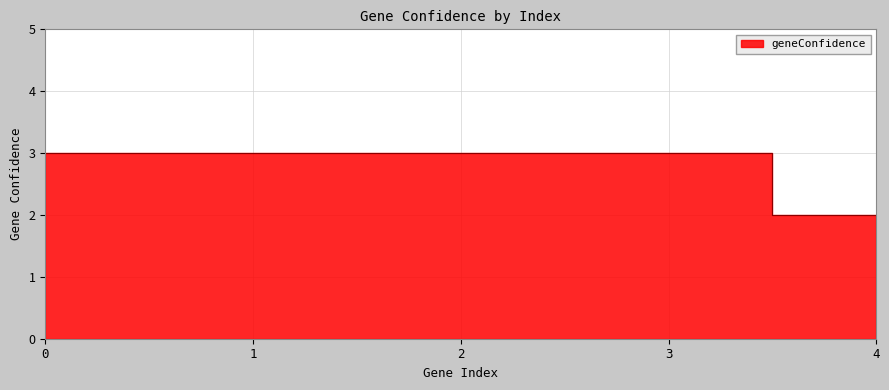

True or false: there are more than 0 points higher than both neighbors.

False